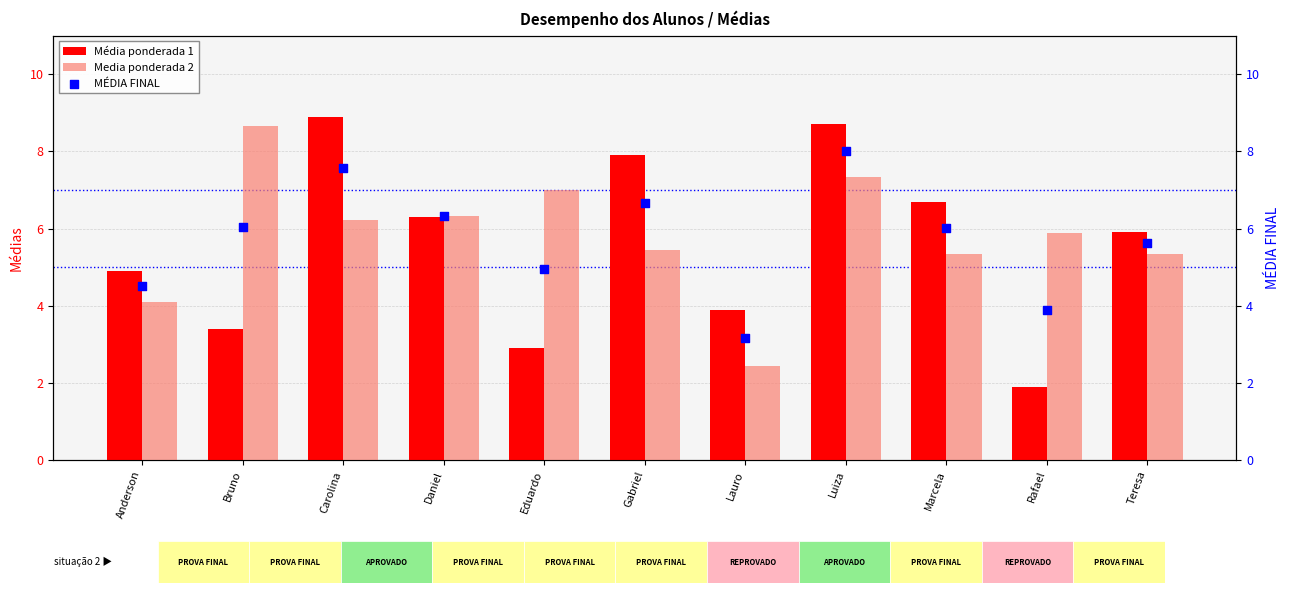

Is the value of Média ponderada 1 at Teresa greater than the value of MÉDIA FINAL at Lauro?

Yes